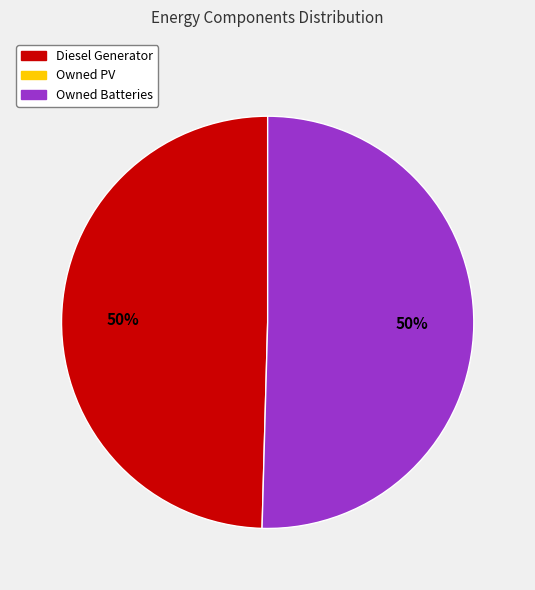

To the nearest percent, what is the average slice percentage?

50%